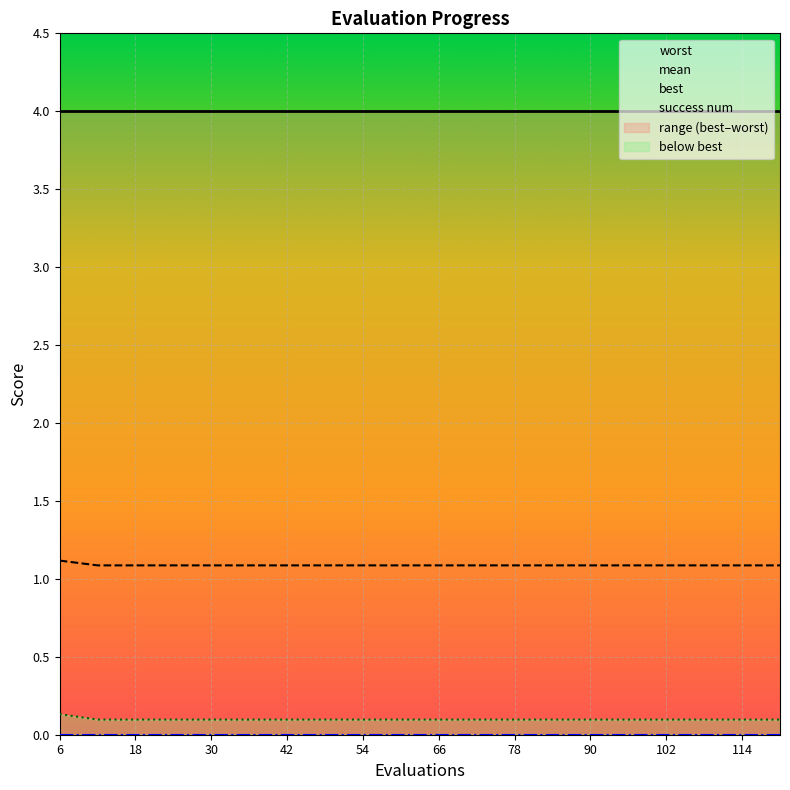

Is the value of mean at 36 greater than the value of best at 96?

Yes